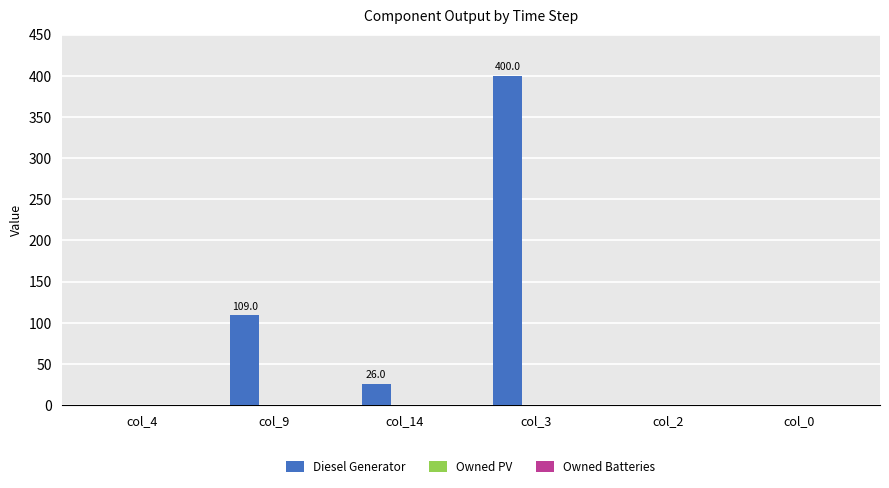

What is the maximum value shown in the chart?

400